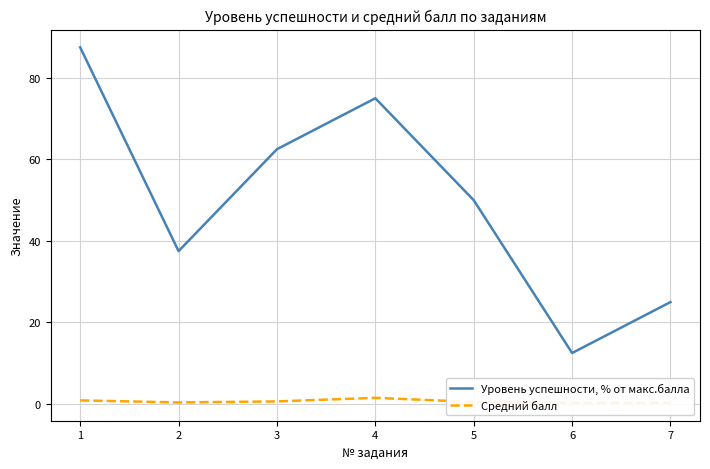

What are all the series names shown in the legend?

Уровень успешности, % от макс.балла, Средний балл